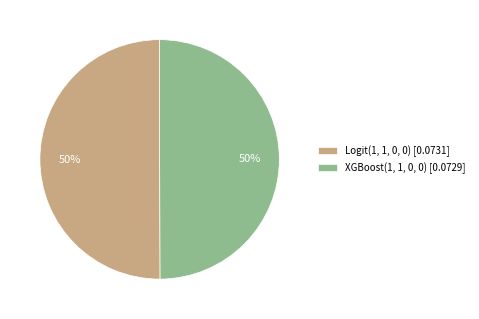

How many slices are in this pie chart?

2